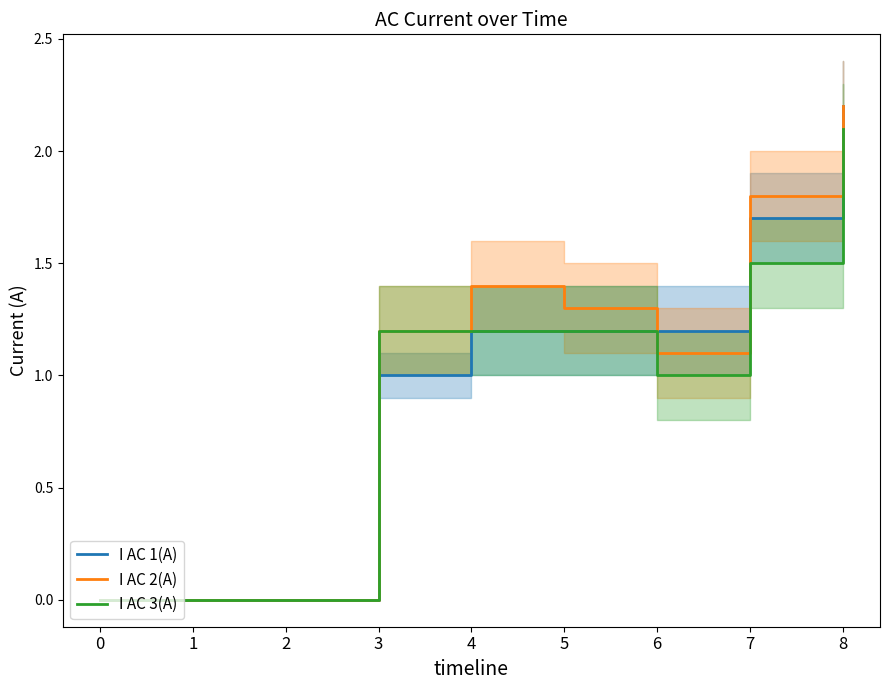

How many values in the I AC 1(A) series are below 1?

3